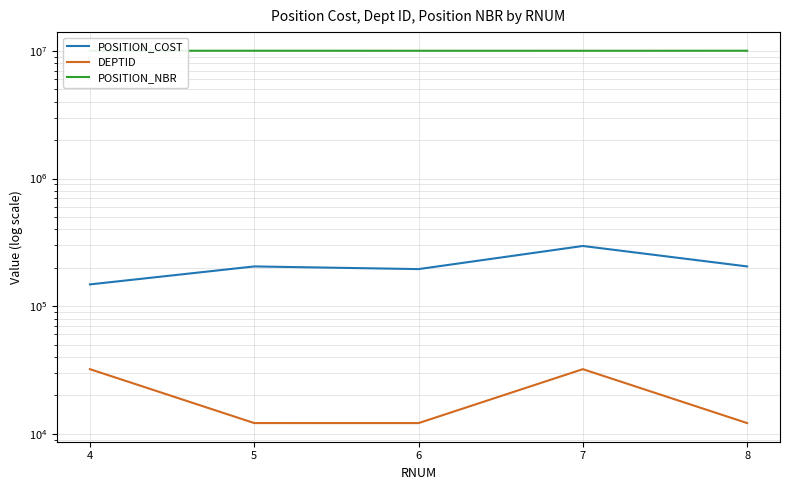

Is the value of DEPTID at 6 greater than the value of POSITION_NBR at 4?

No